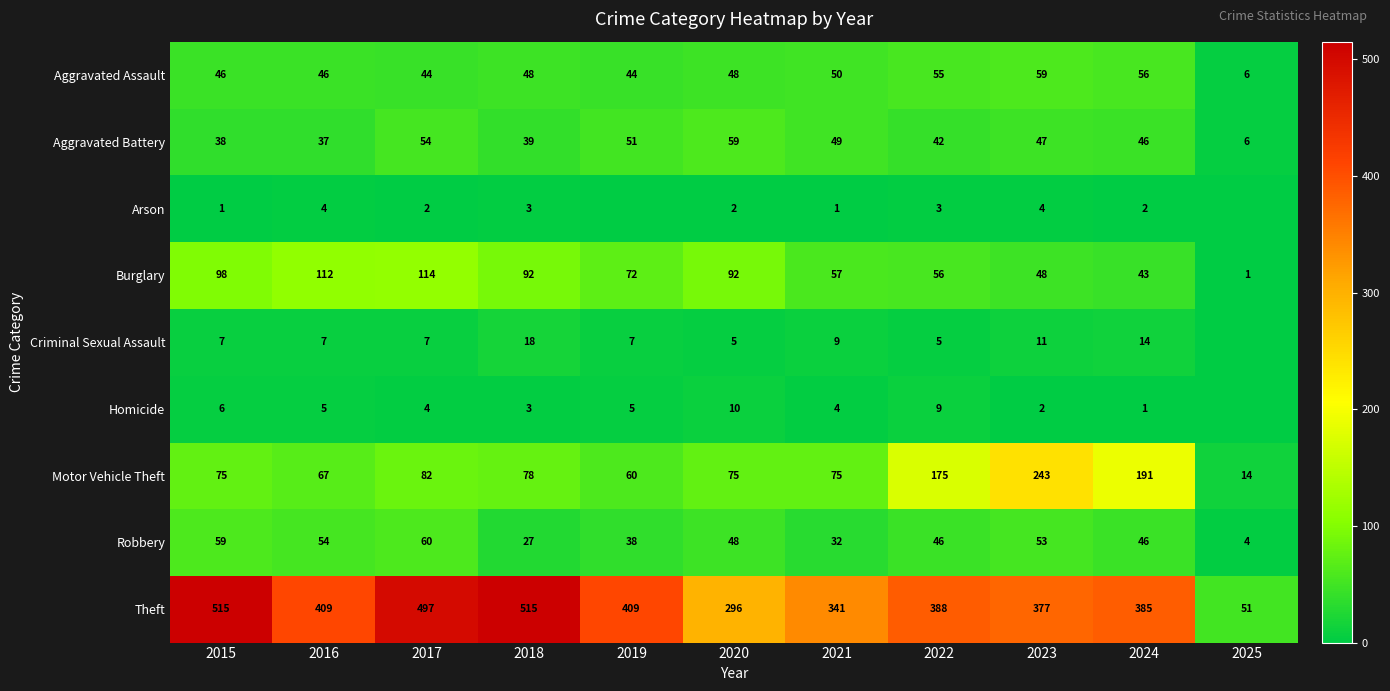

True or false: Aggravated Battery has a value of 38 at 2015.

True